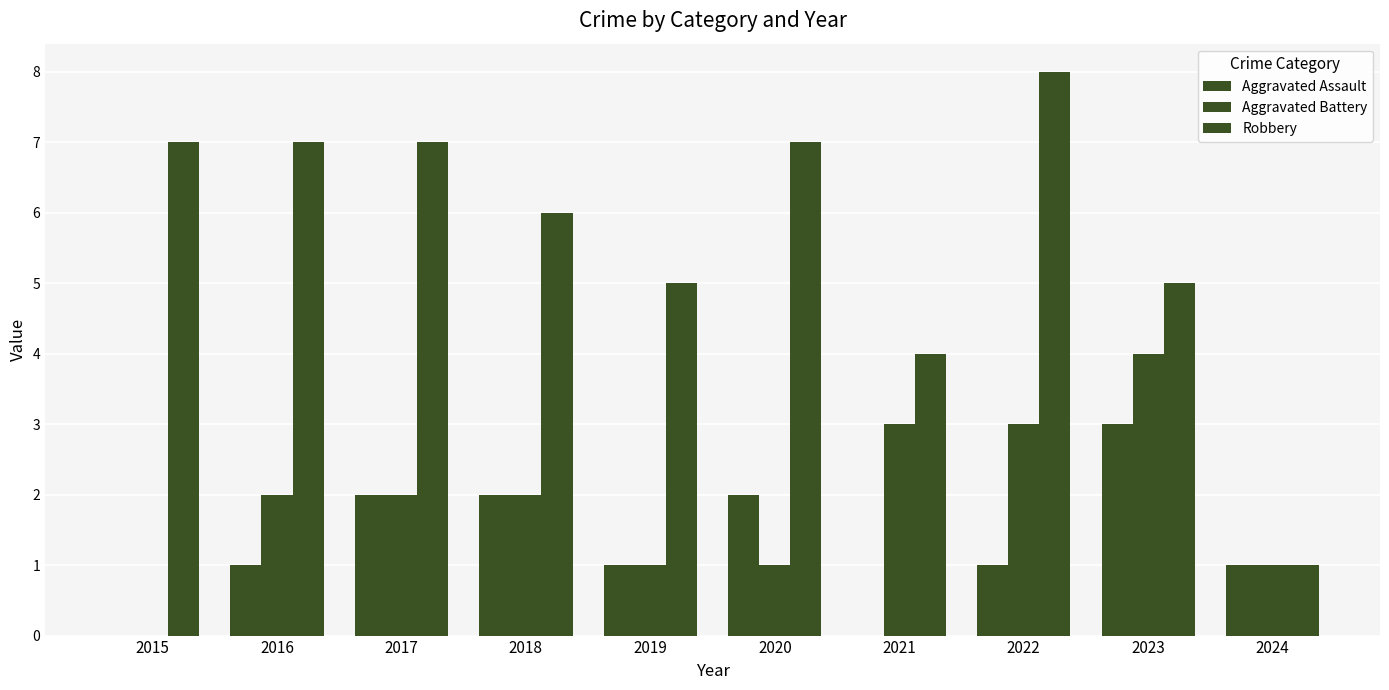

Which has a higher value, 2024 or 2023?

2023